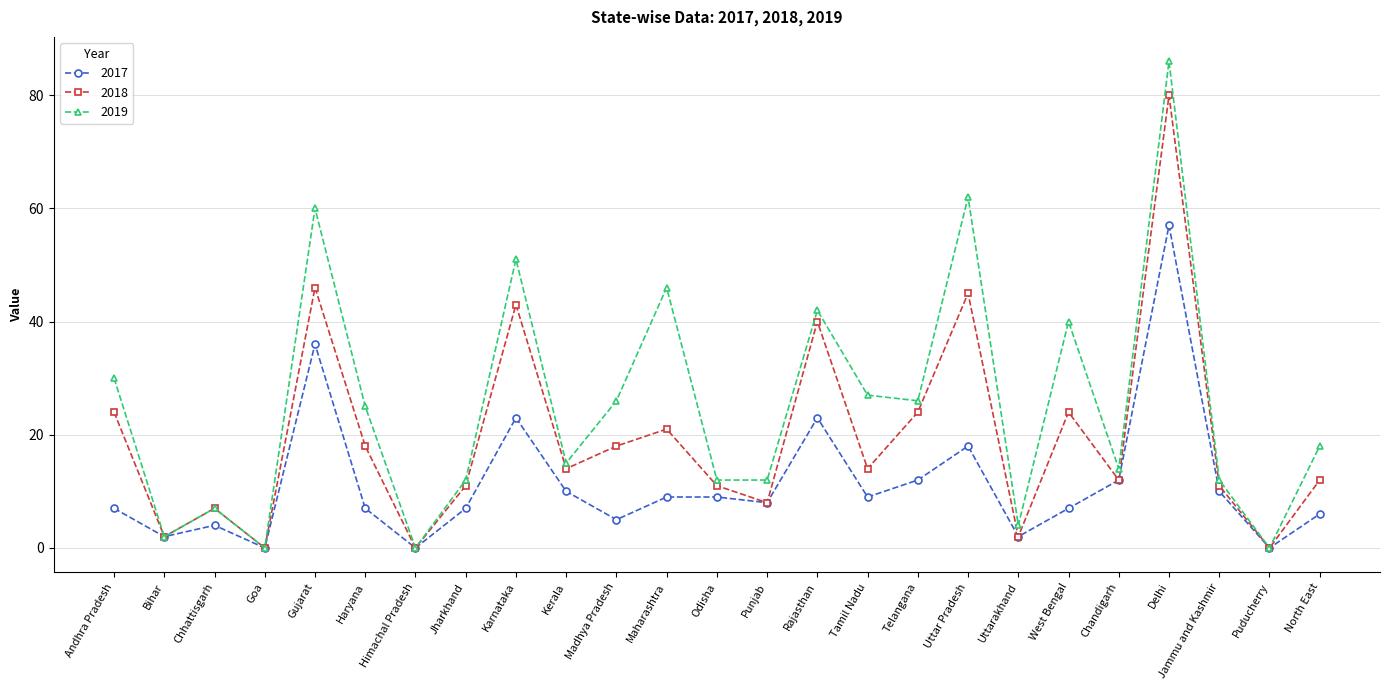

What is the sum of the 2019 values at Andhra Pradesh and Tamil Nadu?

57